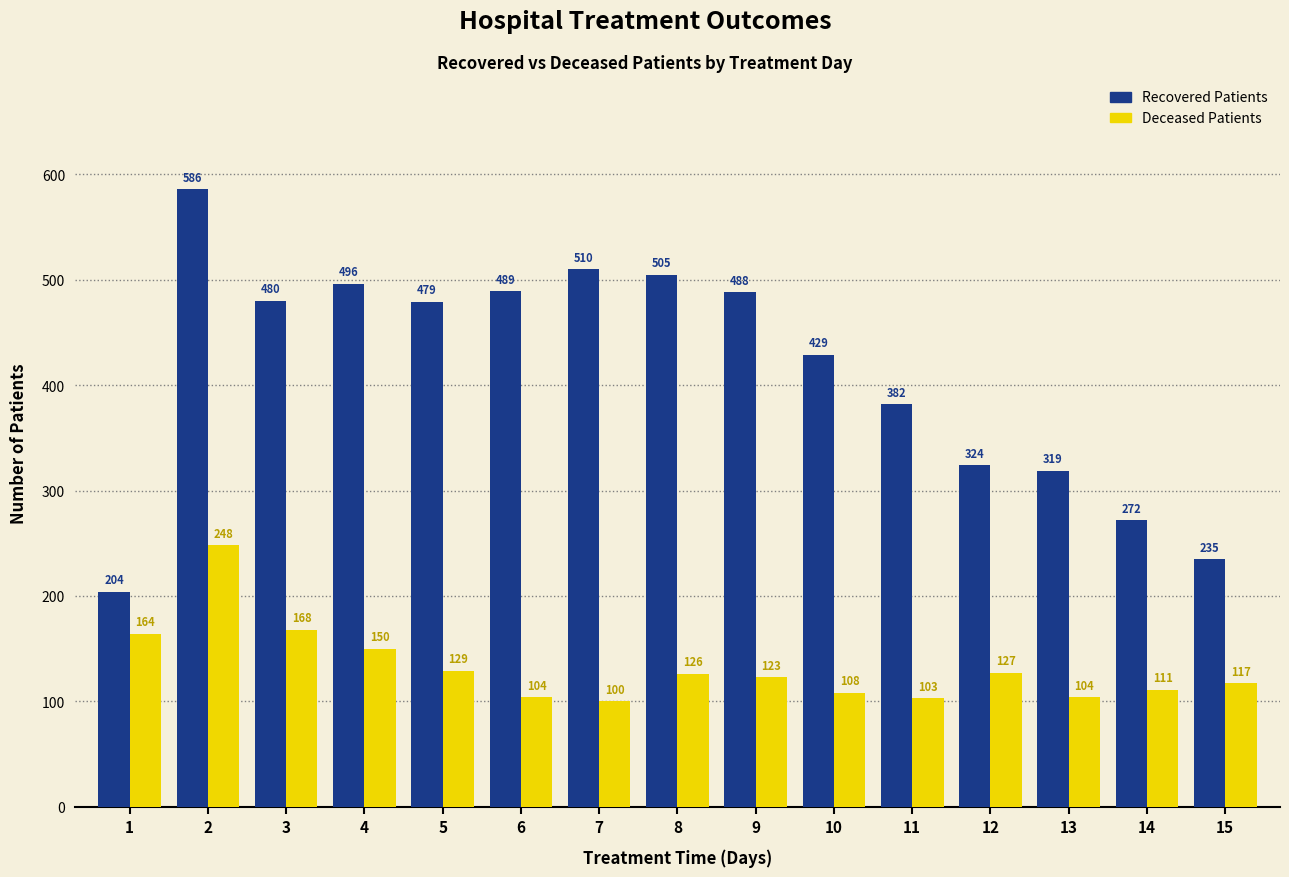

What is the difference between the highest and lowest values at 1?

40